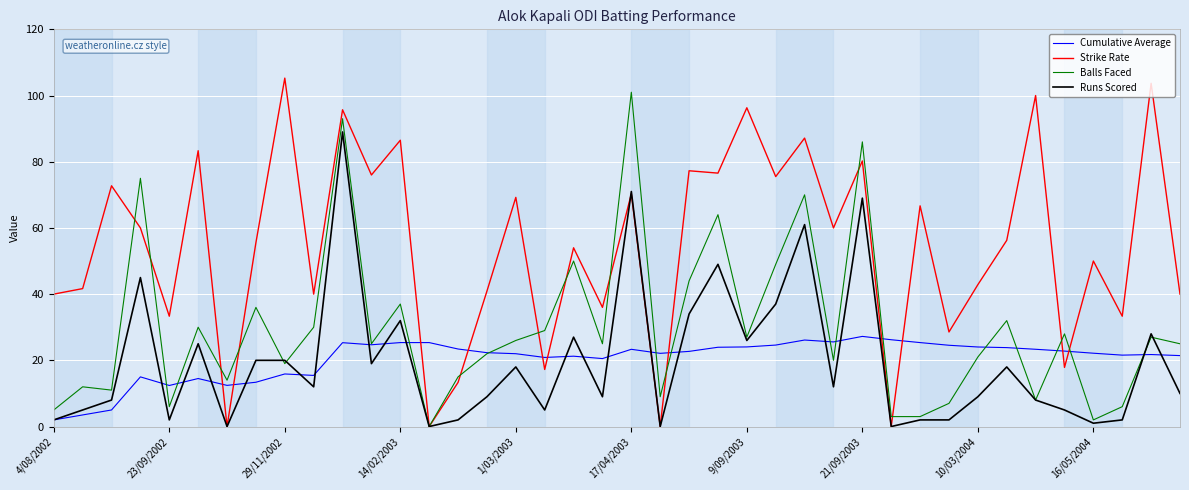

Which series has the largest total across all categories?

Strike Rate